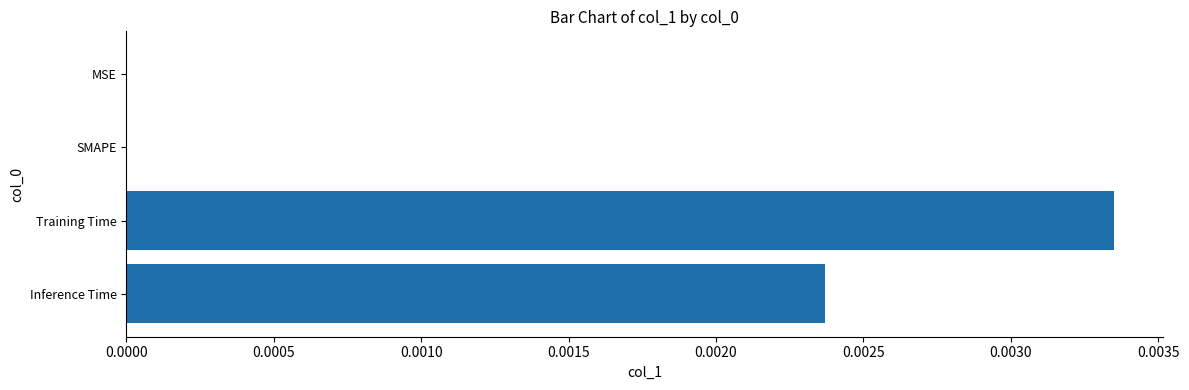

At which category does the chart reach its peak across all series?

Training Time